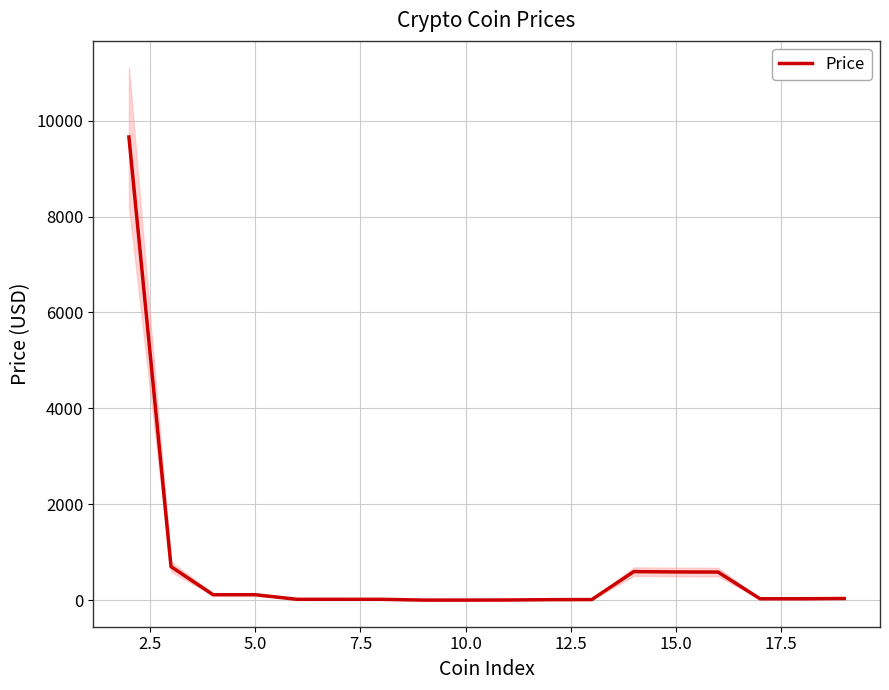

Does the chart have visible grid lines?

Yes